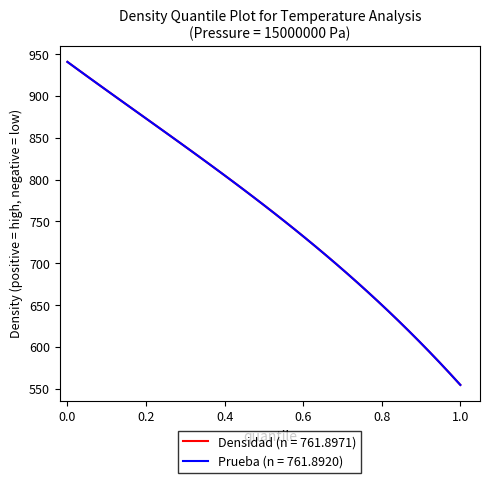

What is the minimum value for Prueba (n = 761.8920)?

554.7